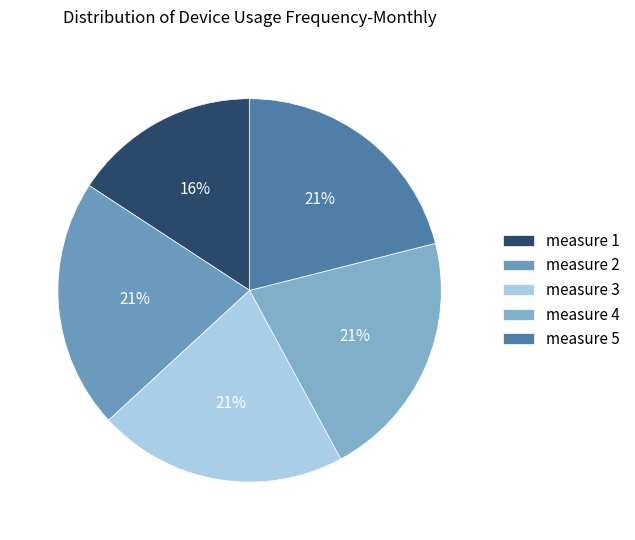

To the nearest percent, what is the average slice percentage?

20%